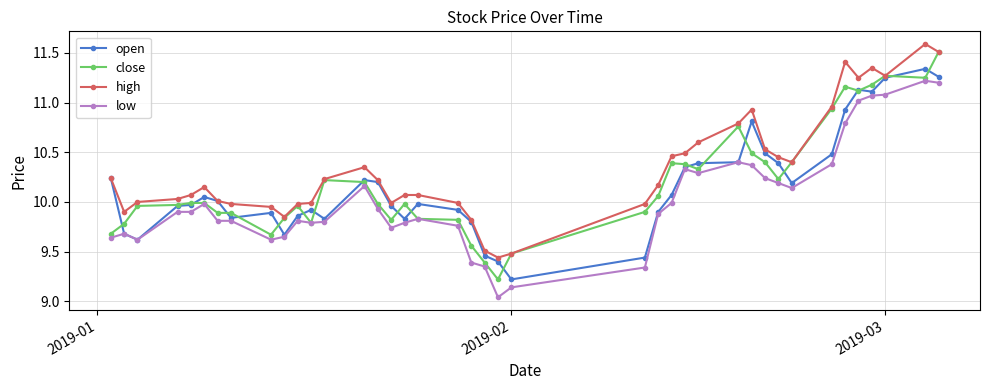

What is the lowest value of the open series?

9.2